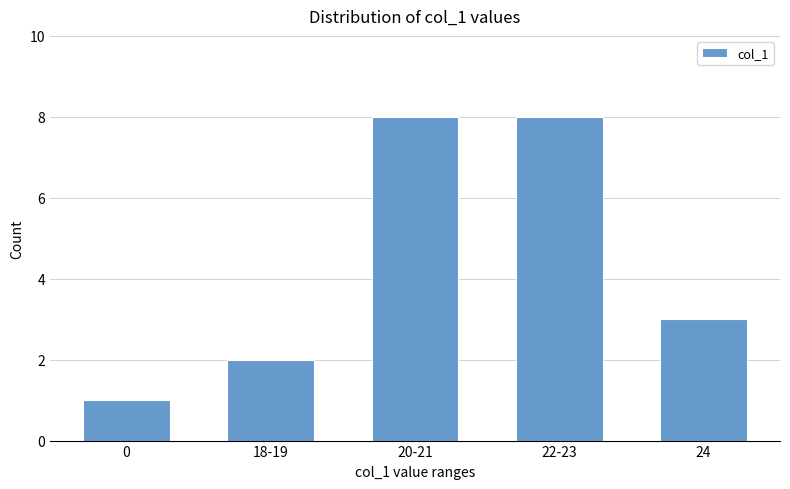

What is the maximum value shown in the chart?

8